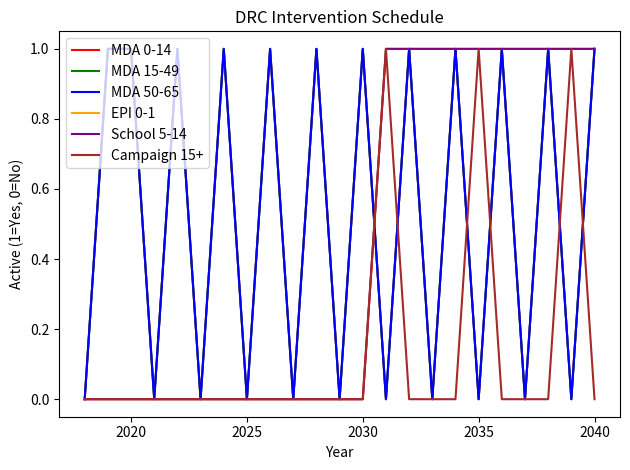

Is this an area chart (filled region under the line)?

No